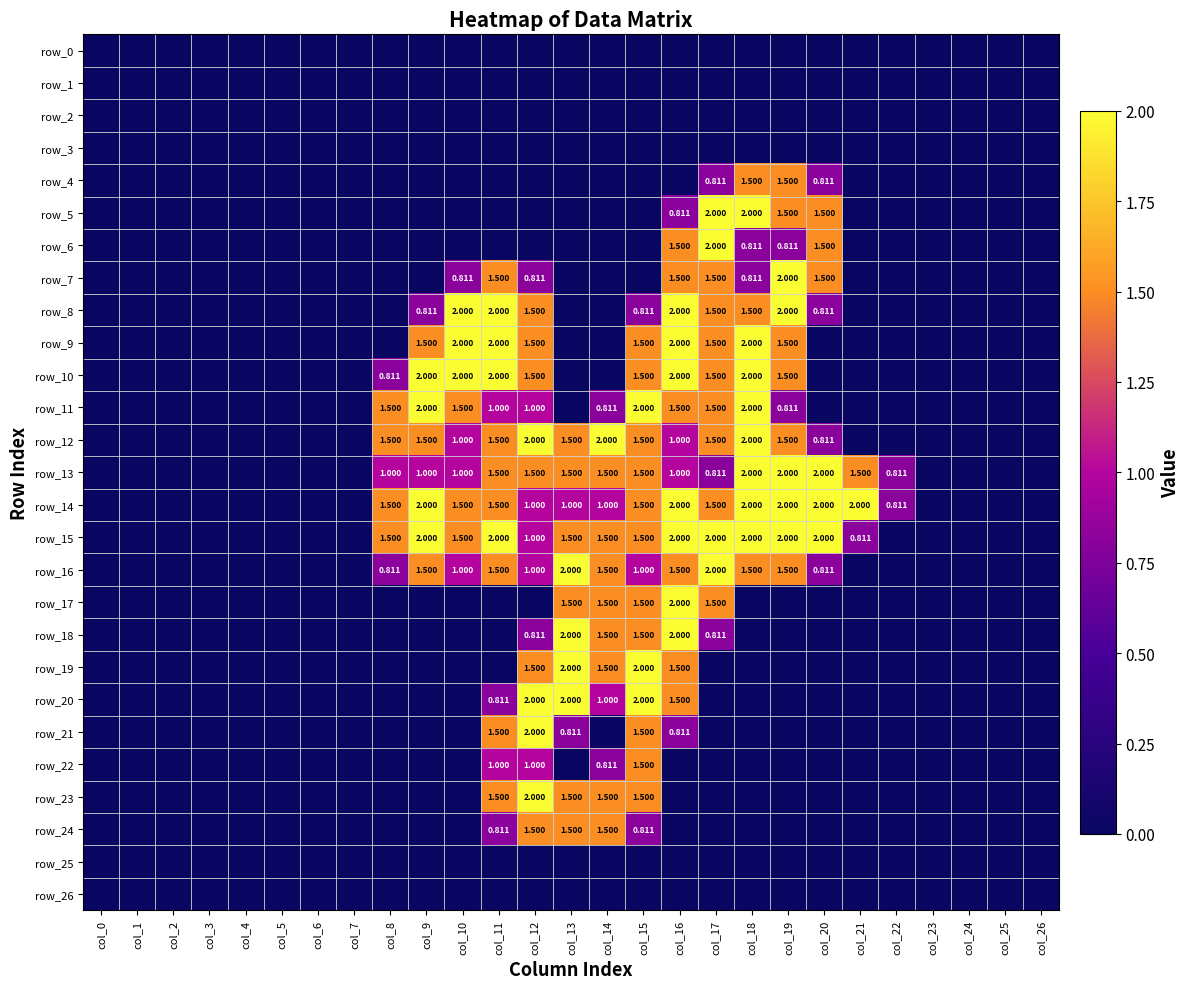

At which category is the sum across all series the highest?

col_16